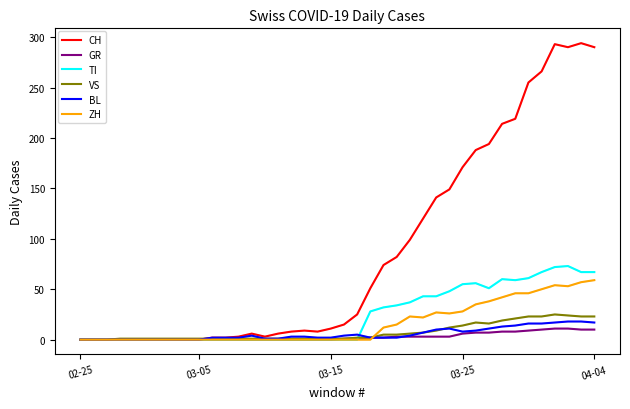

What is the greatest value displayed?

294